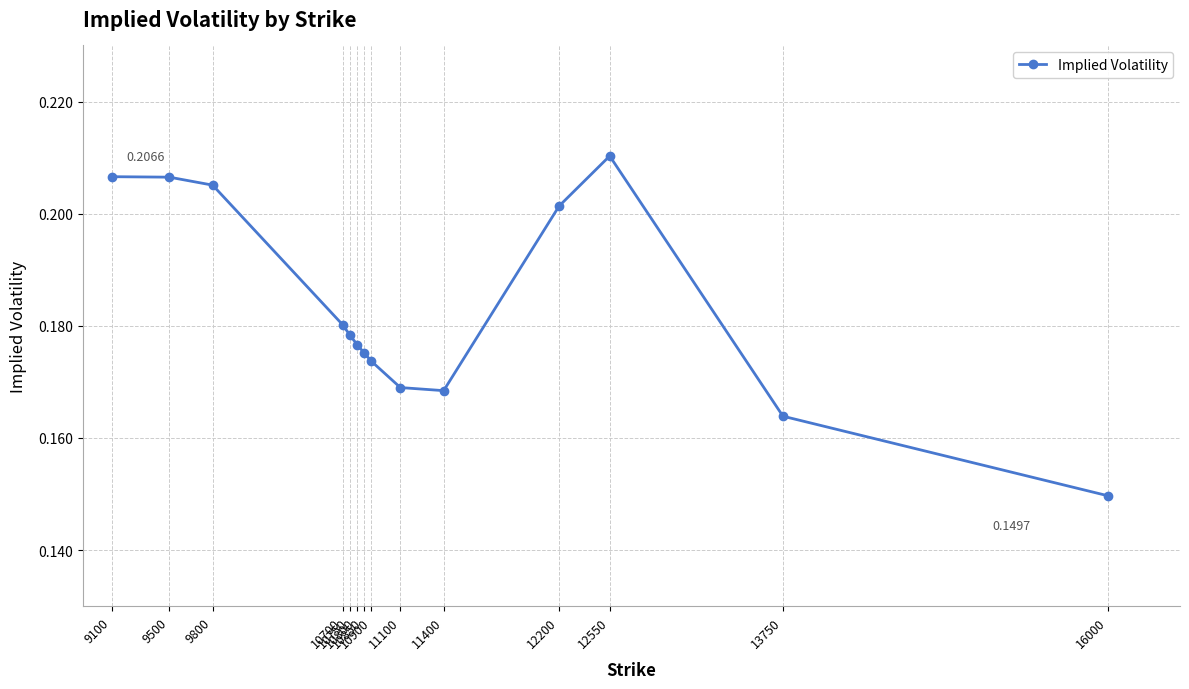

How many distinct data groups are displayed?

1